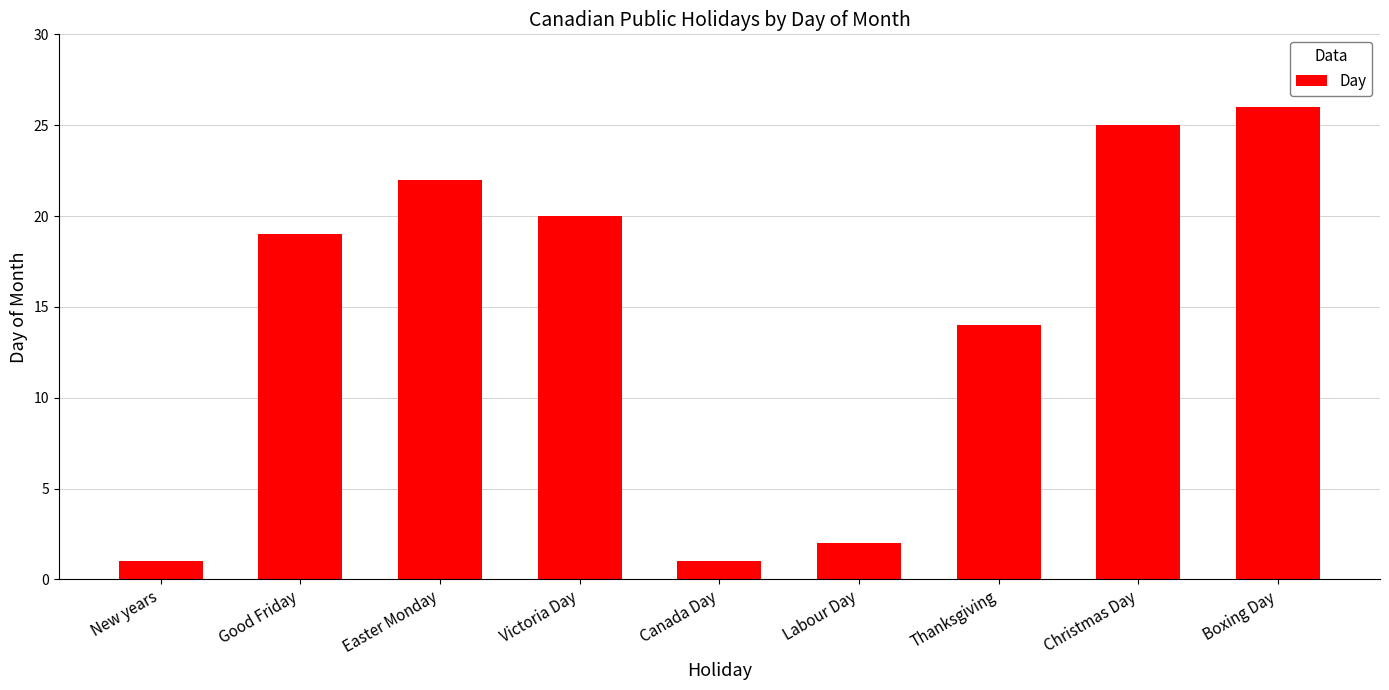

What is the change in value from Easter Monday to Christmas Day?

+3